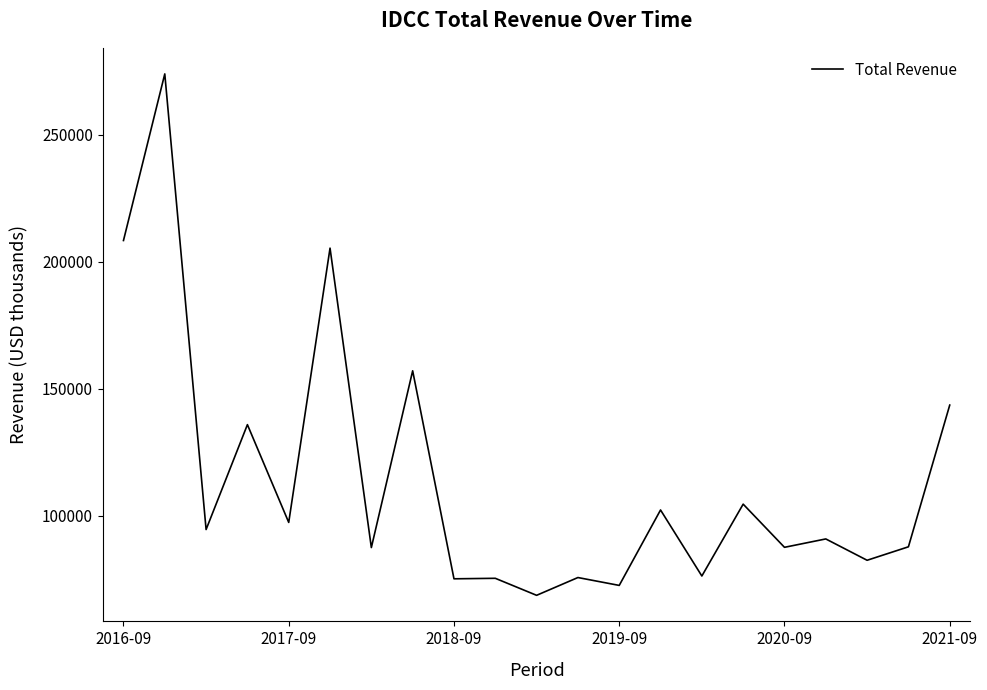

What is the greatest value displayed?

273900